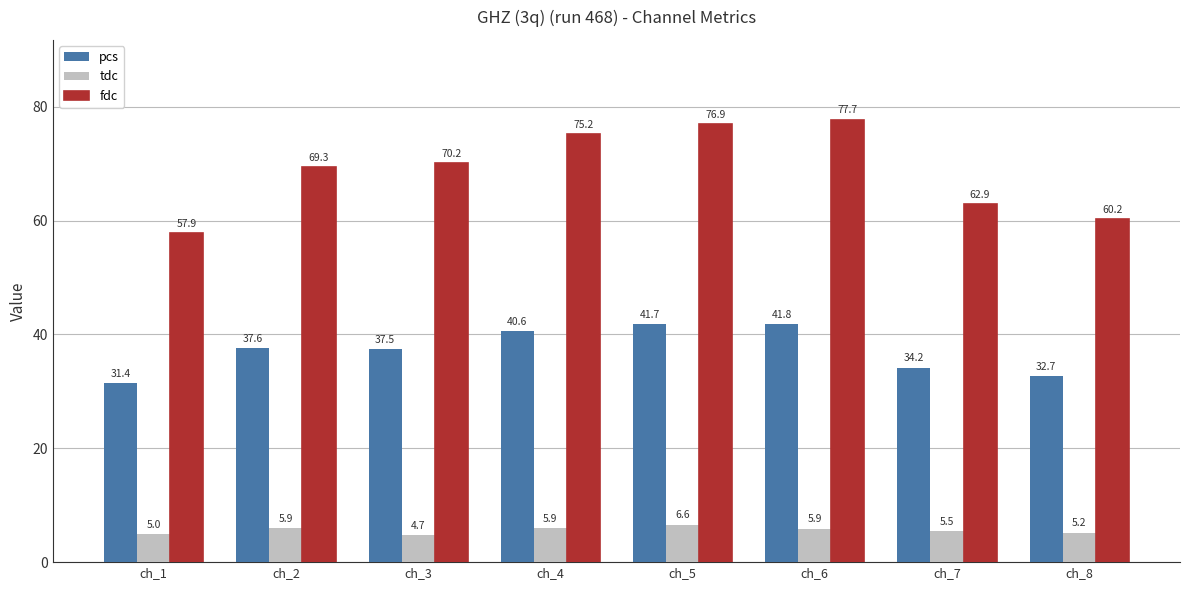

What is the total value across all series at ch_1?

94.3